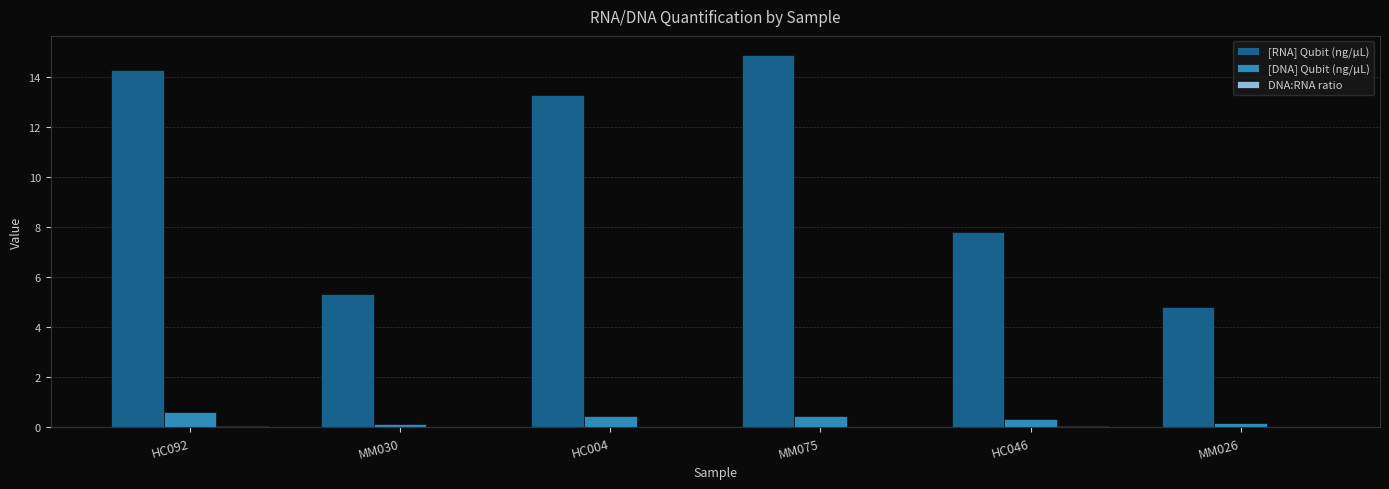

The [DNA] Qubit (ng/µL) series shows 0.2 at MM026. True or false?

True